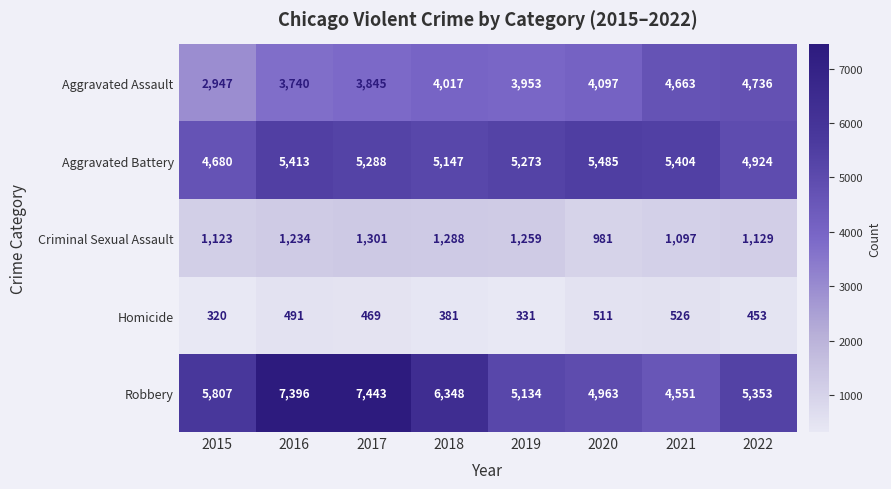

At how many categories does at least one series exceed 1980?

8